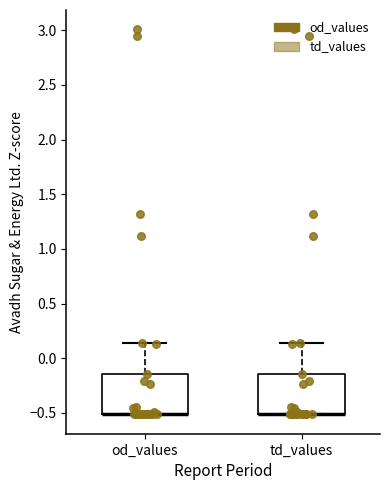

Reading left to right, transcribe this box plot: for each box, give where its median line is, the range the box spans, and where its two whiskers end, as read against the y-axis. The values are not printed on the chart, so give them approximately, as read against the axis.

od_values: median -0.50 (drawn on the box's lower edge), box -0.50 to -0.15, whiskers -0.50 to 0.15
td_values: median -0.50 (drawn on the box's lower edge), box -0.50 to -0.15, whiskers -0.50 to 0.15